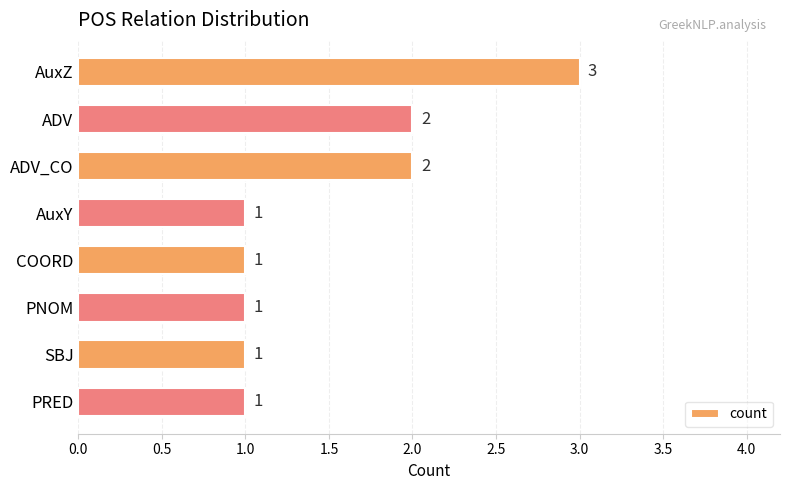

What is the maximum value shown in the chart?

3